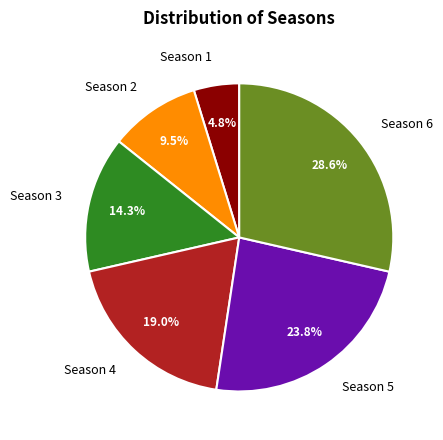

To the nearest percent, what portion does Season 6 represent?

29%